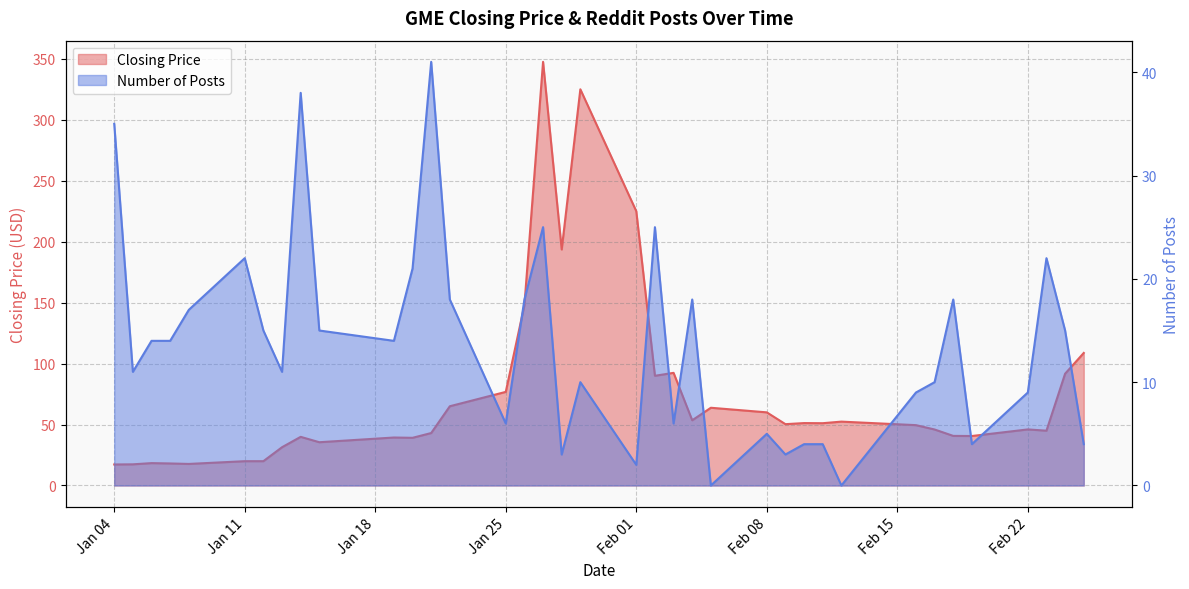

Rank the series by their maximum value, from highest to lowest.

Closing Price, Number of Posts